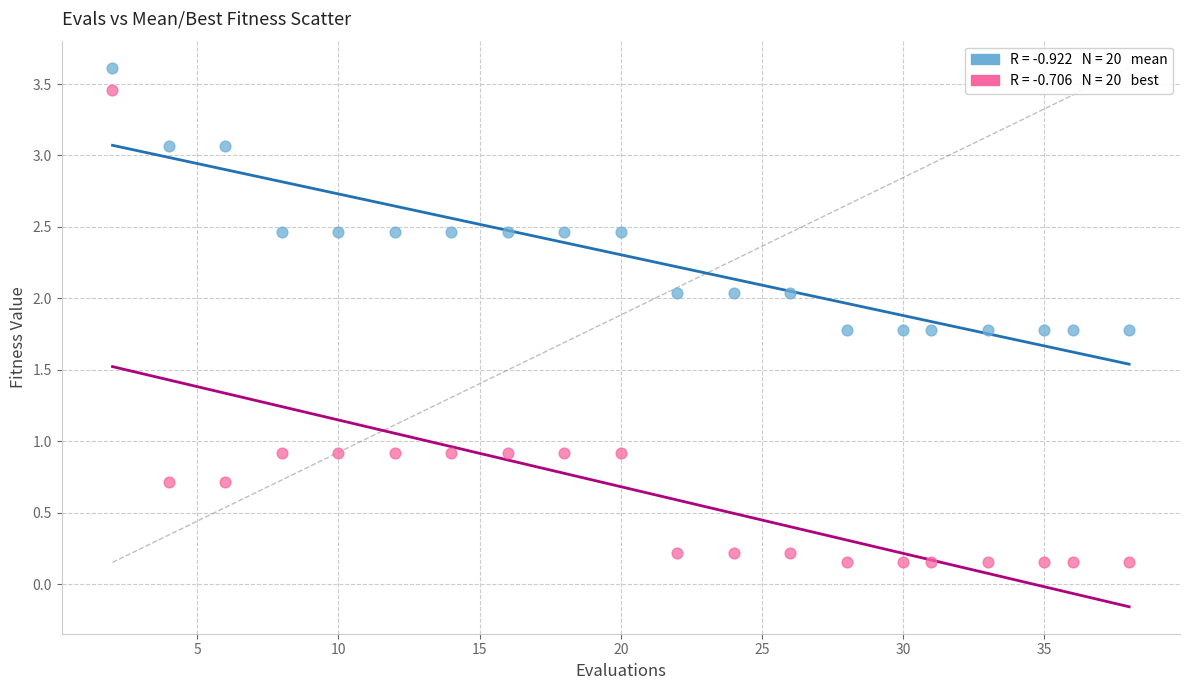

Across all data points, what is the range of Y values (max minus min)?

3.5